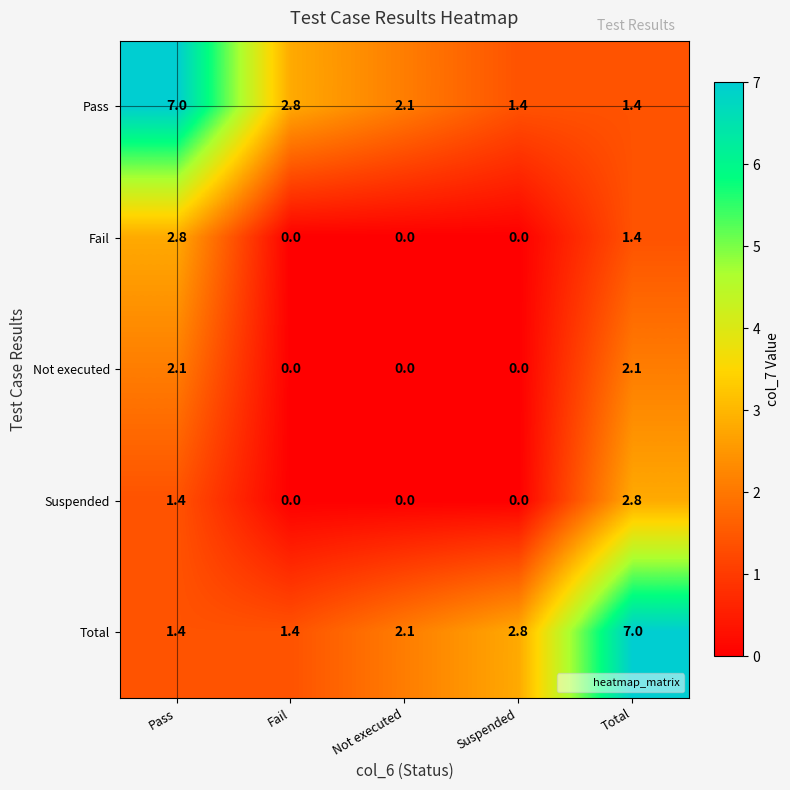

At which label is Pass closest to 4?

Fail